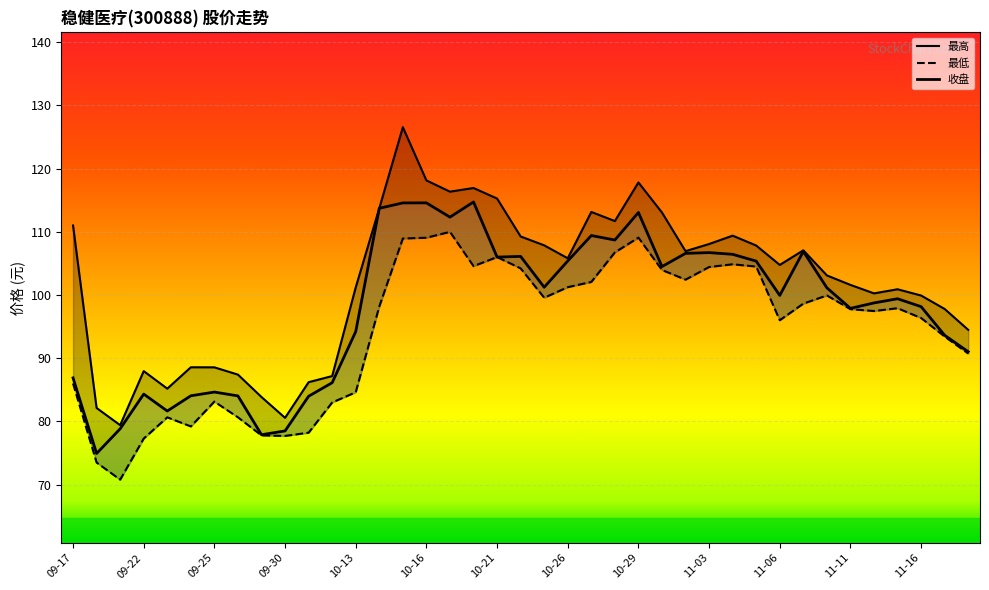

What is the total value across all series at 10-14?

325.6